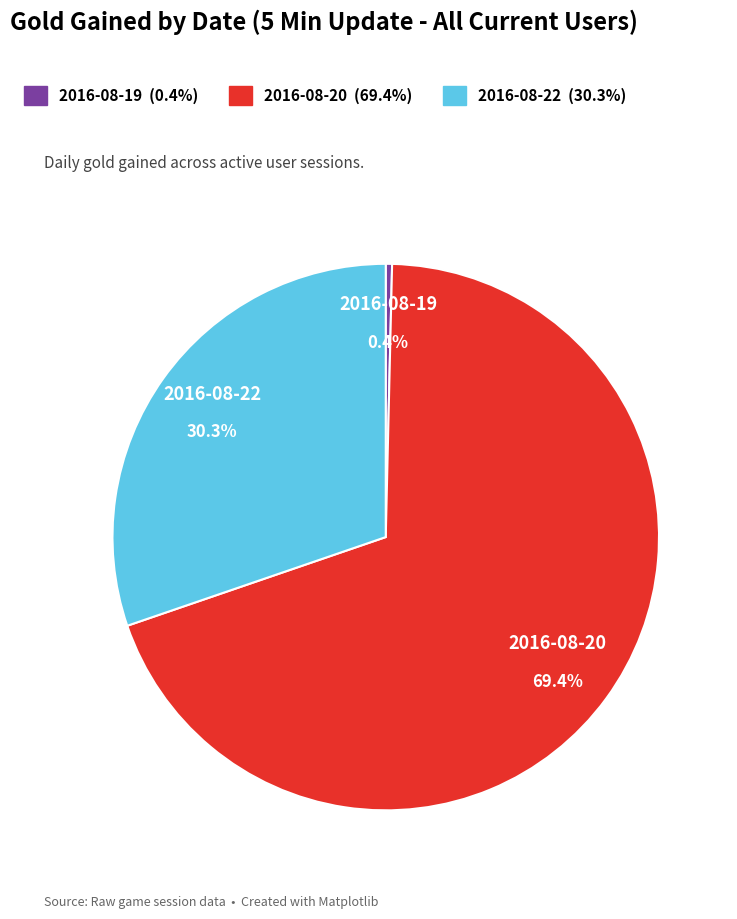

Which category has the biggest portion of the pie?

2016-08-20